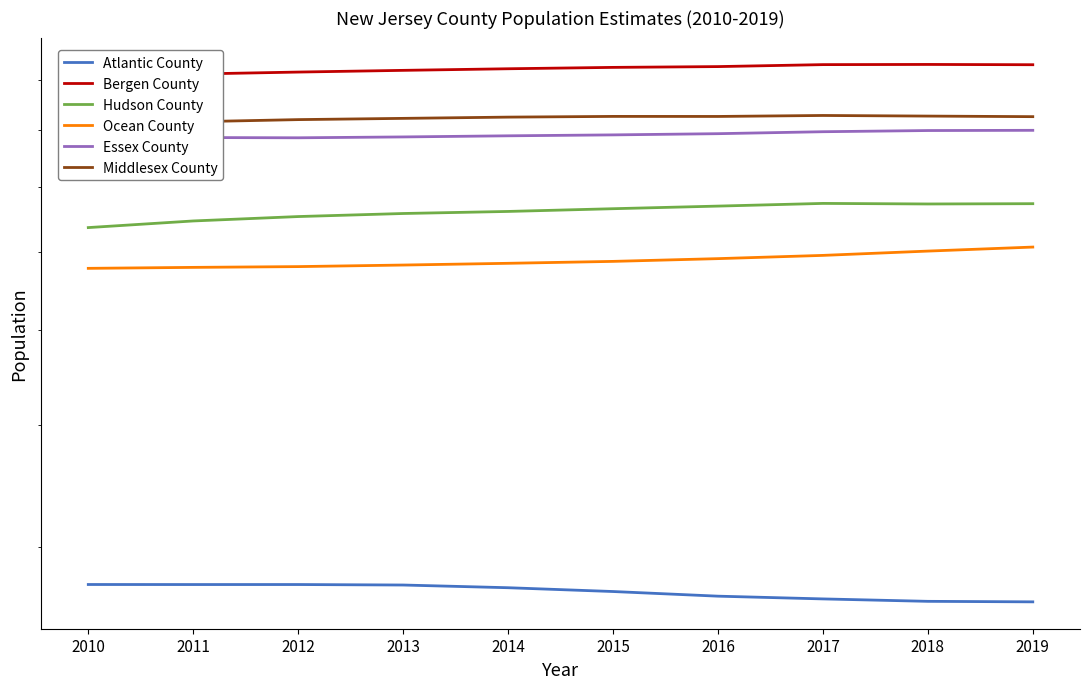

What is the difference between the maximum and minimum values in the Middlesex County series?

16605